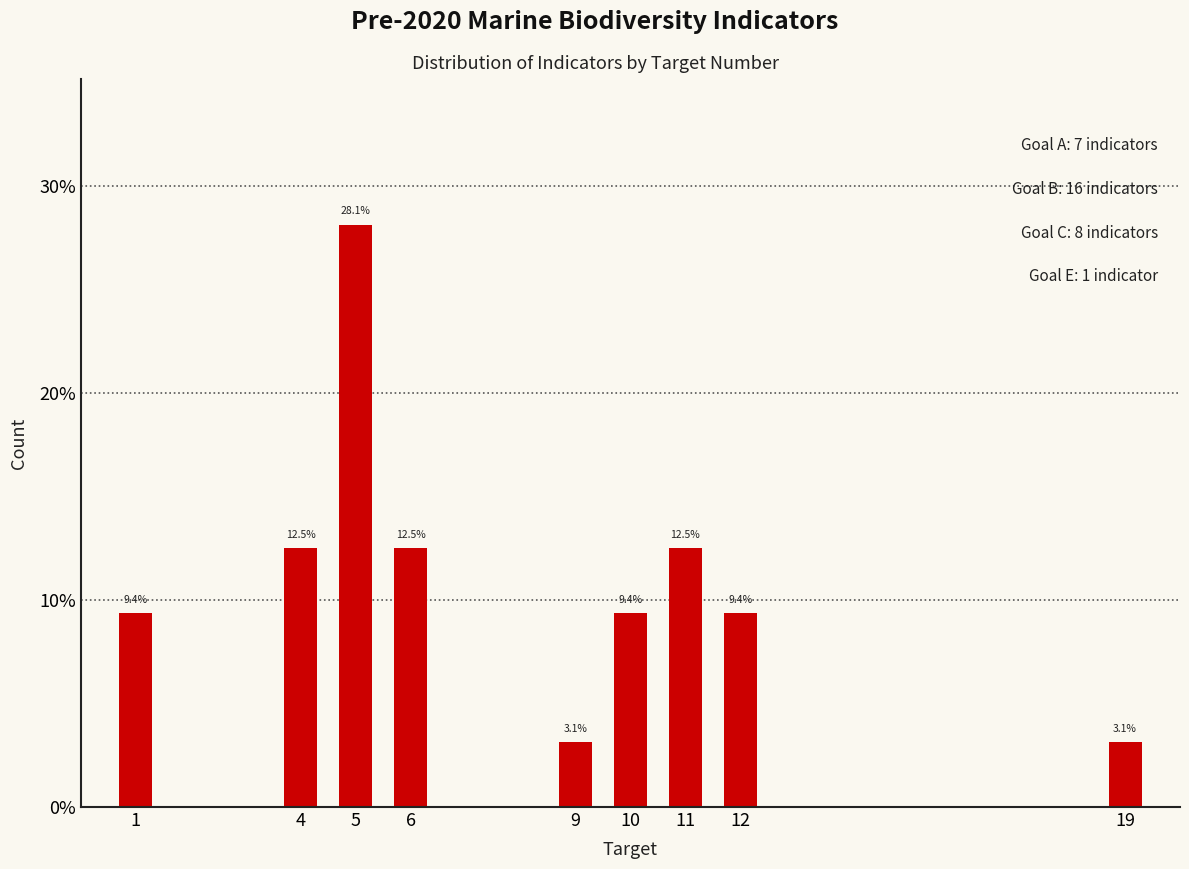

Does the chart contain any negative values?

No